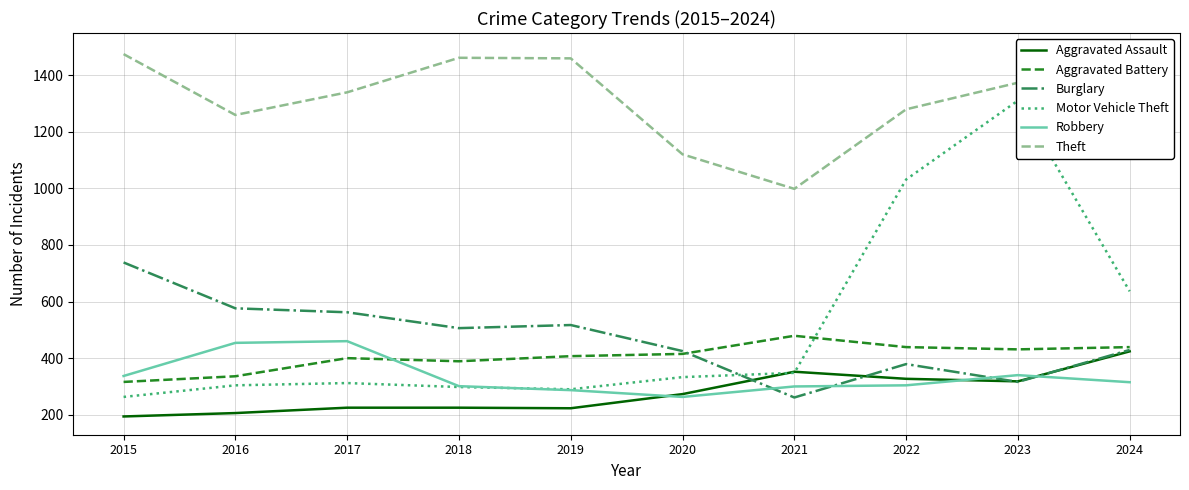

Reading right to left, transcribe all the data shown in this chart.

Aggravated Assault: 424	318	327	352	273	223	225	225	206	194
Aggravated Battery: 439	431	439	479	415	407	389	400	336	316
Burglary: 429	316	379	261	425	517	506	562	576	738
Motor Vehicle Theft: 636	1310	1031	348	333	290	298	312	304	263
Robbery: 315	340	304	300	263	287	301	460	454	337
Theft: 1484	1373	1279	998	1120	1459	1461	1339	1259	1474